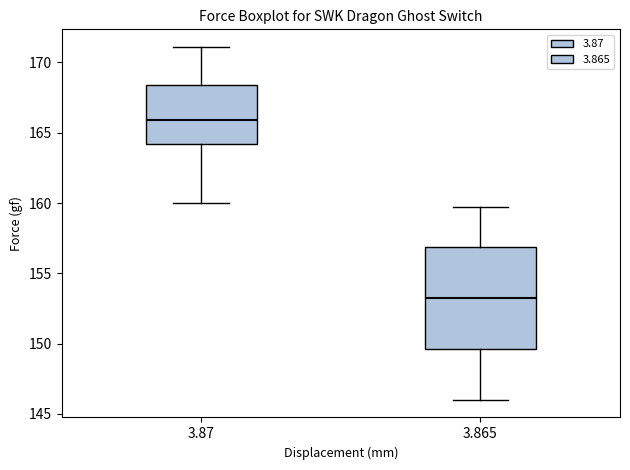

Where does the lower whisker of the box at x = 3.865 end on the y-axis? The values are not printed on the chart, so give them approximately, as read against the axis.

146.0